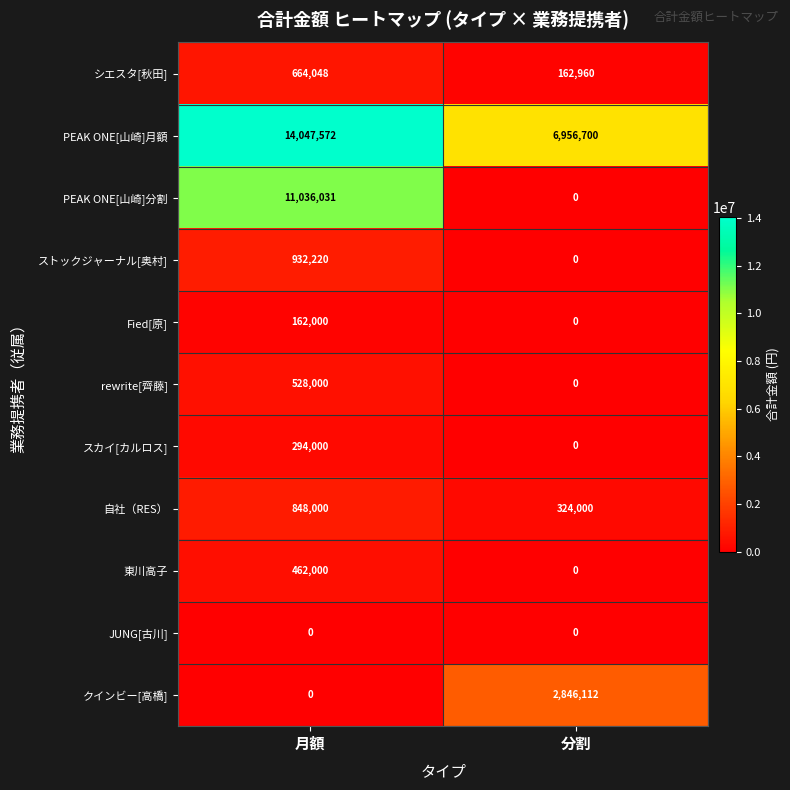

True or false: rewrite[齊藤] has a value of 0 at 分割.

True